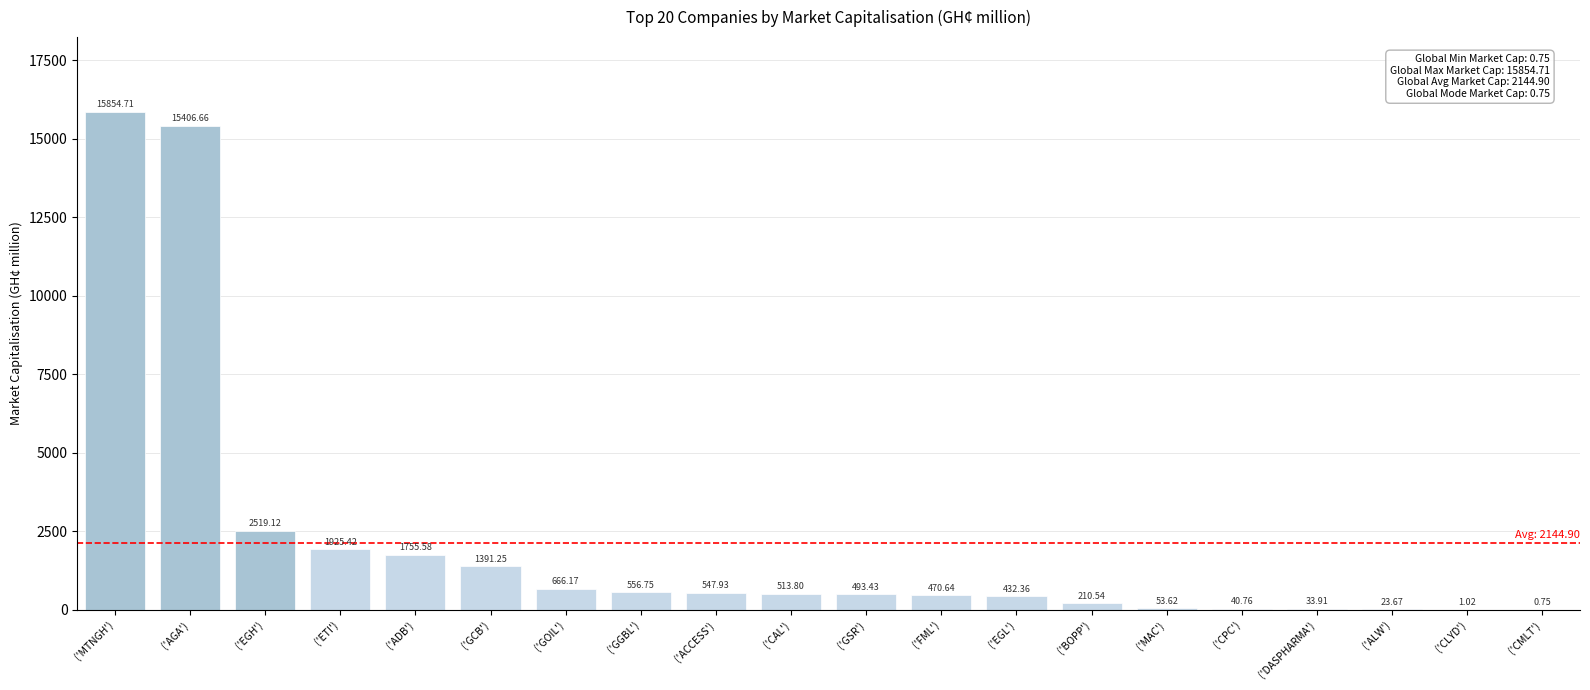

Count the number of values greater than 513.

10